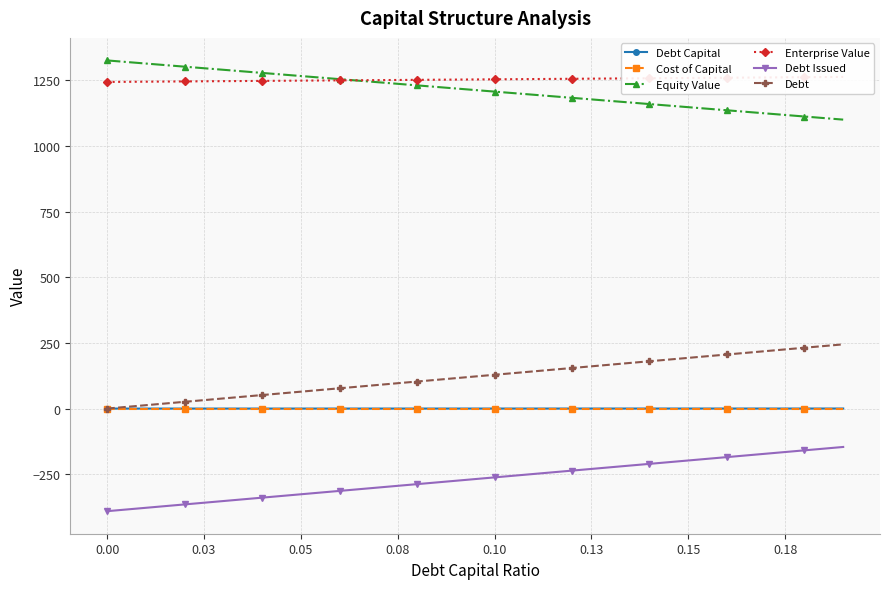

The value of Debt at 0.00 is 110.4. True or false?

False